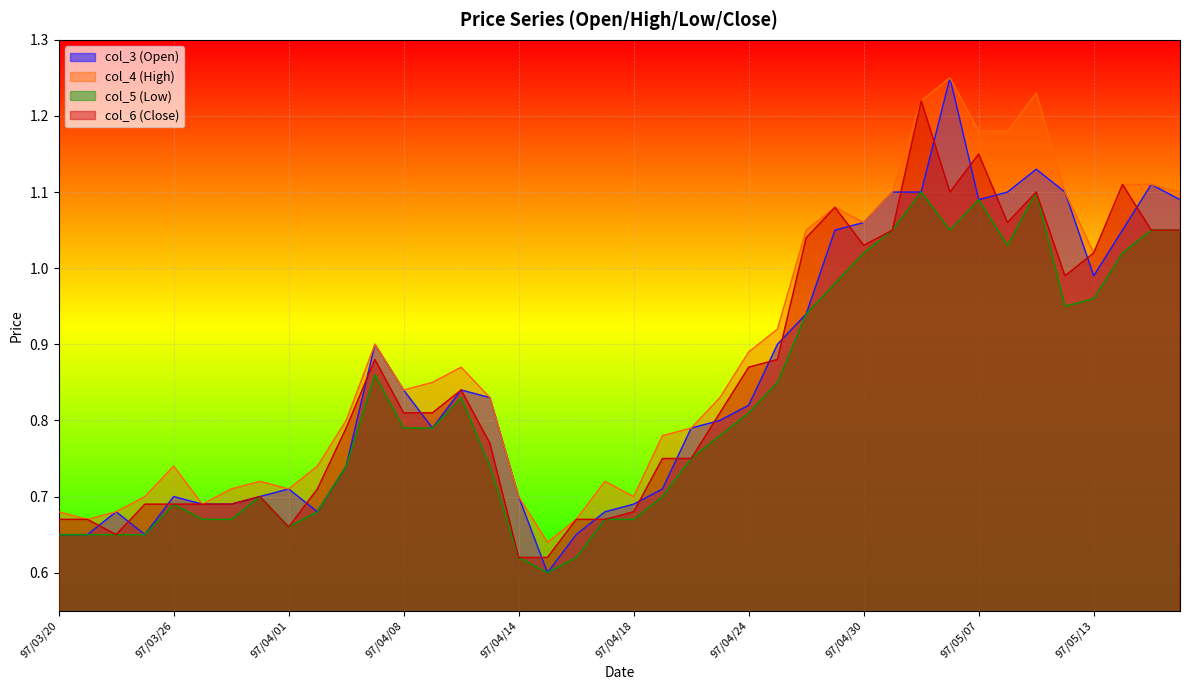

True or false: col_4 (High) has more than 0 interior local peaks.

True